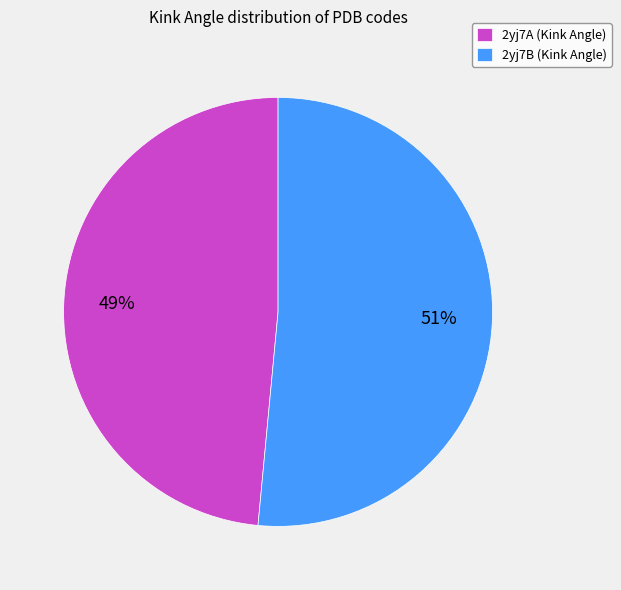

Does 2yj7A account for over 50% of the chart?

No